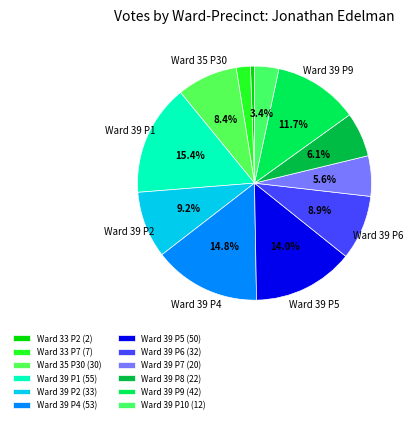

Count the number of slices in the pie.

12